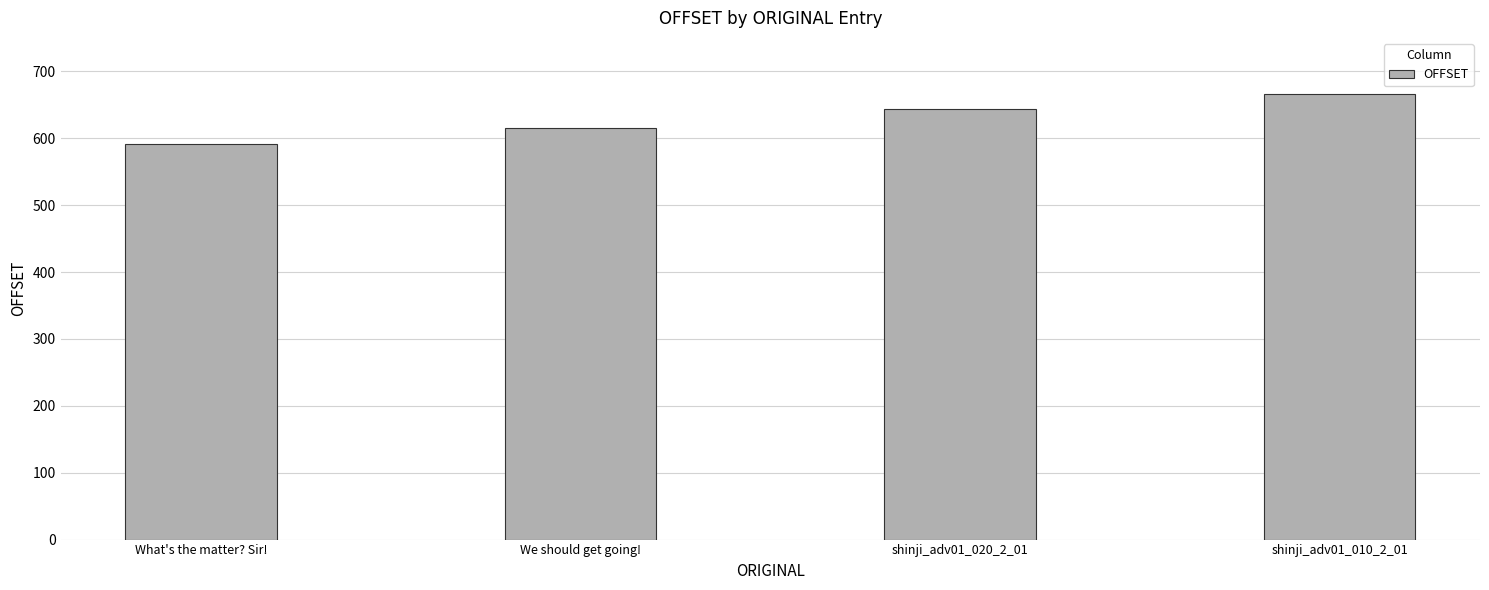

What is the label of the 3rd bar from the right?

We should get going!